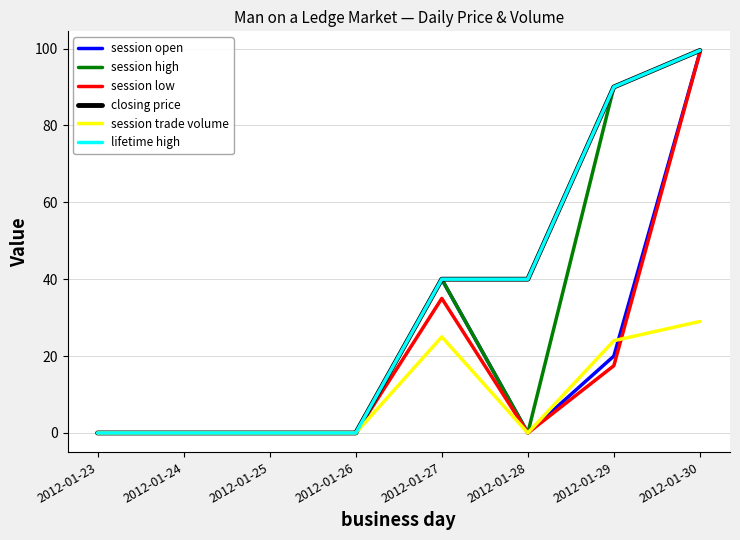

Is the value of session low at 2012-01-29 greater than the value of lifetime high at 2012-01-30?

No